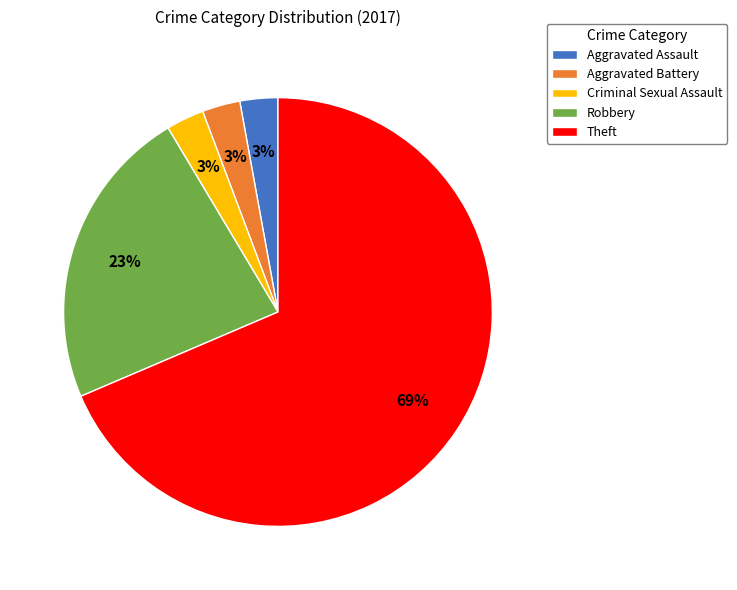

How many slices are in this pie chart?

5